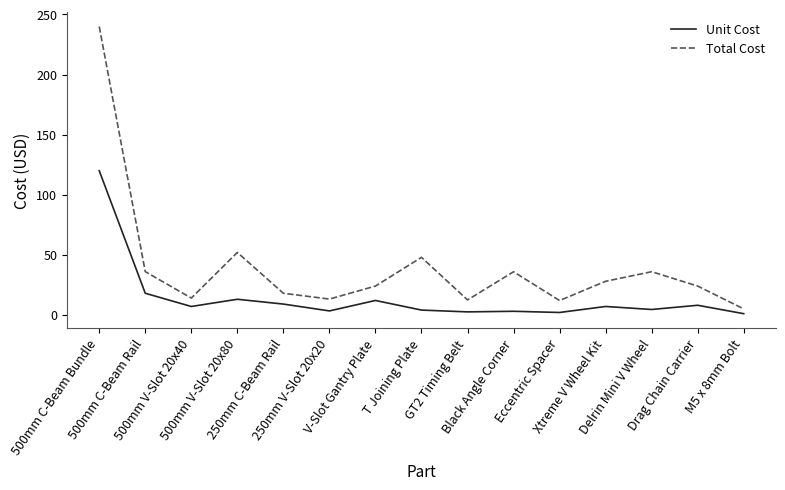

What is the difference between the maximum and minimum values in the Unit Cost series?

119.0